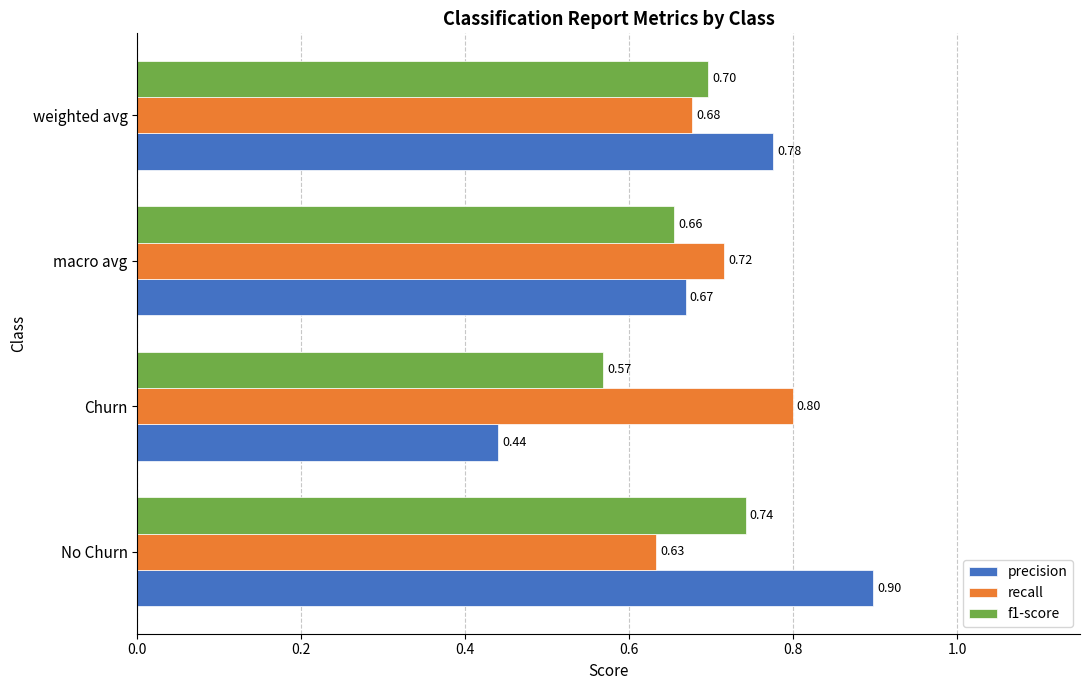

Between macro avg and weighted avg, which series saw the biggest shift?

precision